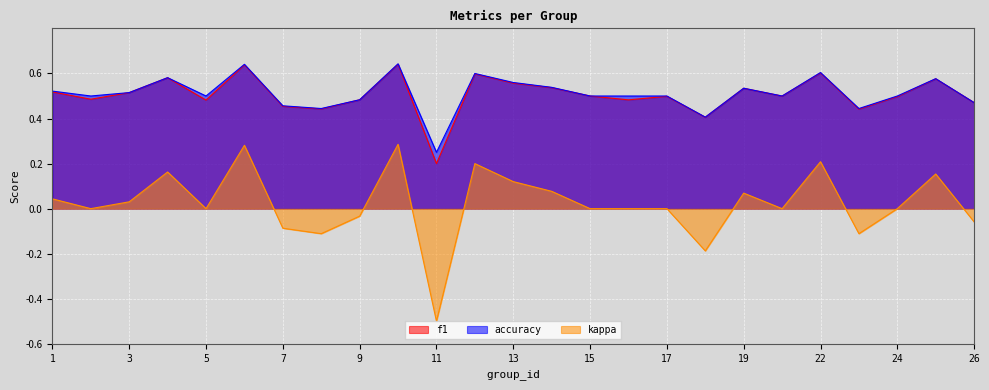

True or false: kappa and accuracy cross at least once.

False